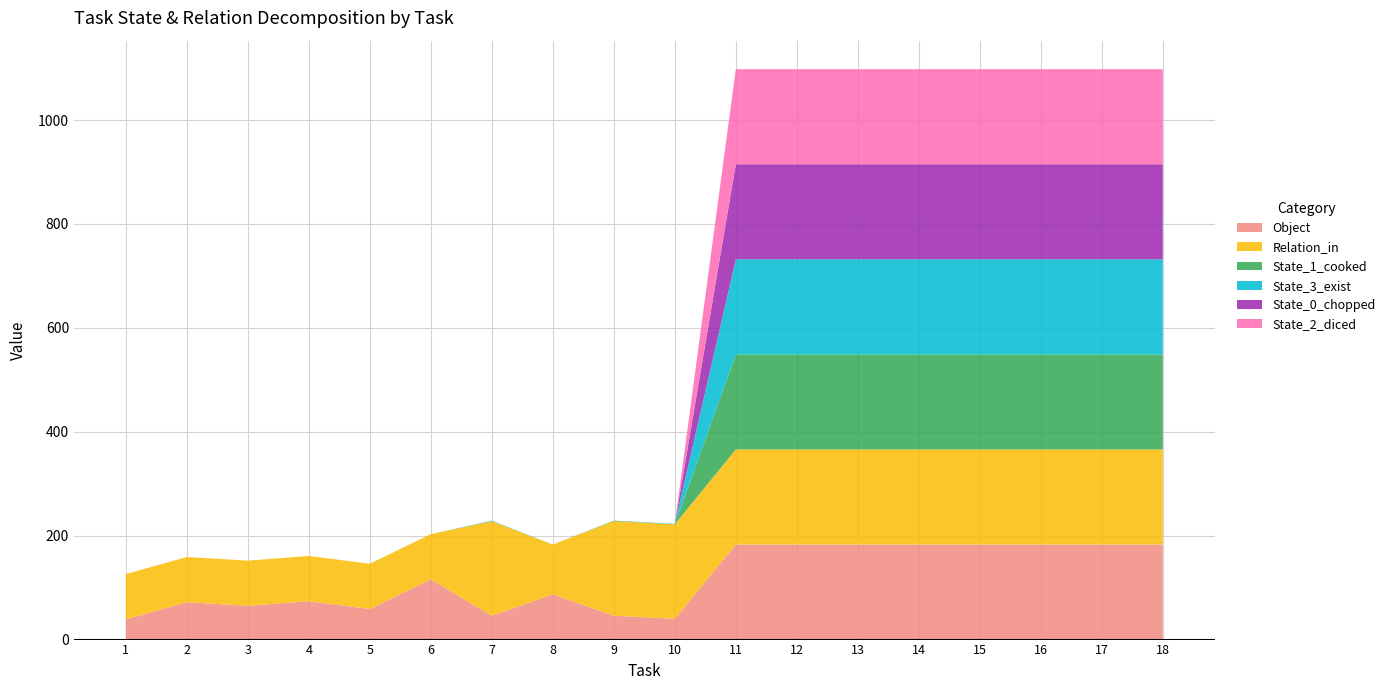

Reading left to right, transcribe all the data shown in this chart.

Object: 1=39	2=72	3=65	4=74	5=59	6=116	7=46	8=87	9=46	10=40	11=183	12=183	13=183	14=183	15=183	16=183	17=183	18=183
Relation_in: 1=87	2=87	3=87	4=87	5=87	6=87	7=182	8=96	9=182	10=182	11=183	12=183	13=183	14=183	15=183	16=183	17=183	18=183
State_1_cooked: 1=0	2=0	3=0	4=0	5=0	6=0	7=0	8=0	9=1	10=0	11=183	12=183	13=183	14=183	15=183	16=183	17=183	18=183
State_3_exist: 1=0	2=0	3=0	4=0	5=0	6=0	7=1	8=0	9=0	10=1	11=183	12=183	13=183	14=183	15=183	16=183	17=183	18=183
State_0_chopped: 1=0	2=0	3=0	4=0	5=0	6=0	7=0	8=0	9=0	10=0	11=183	12=183	13=183	14=183	15=183	16=183	17=183	18=183
State_2_diced: 1=0	2=0	3=0	4=0	5=0	6=0	7=0	8=0	9=0	10=0	11=183	12=183	13=183	14=183	15=183	16=183	17=183	18=183